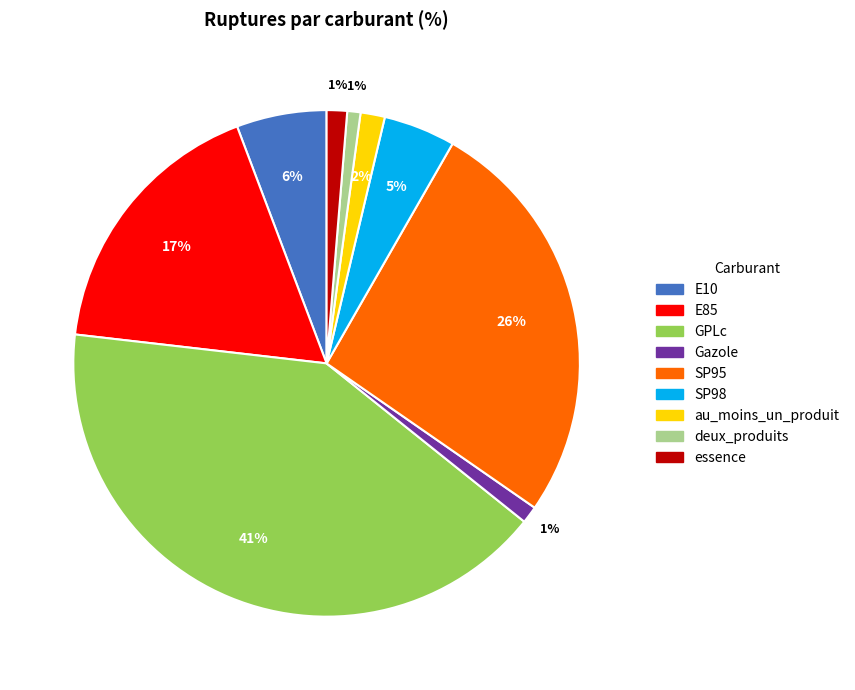

Do essence and E10 together represent more than half of the pie?

No